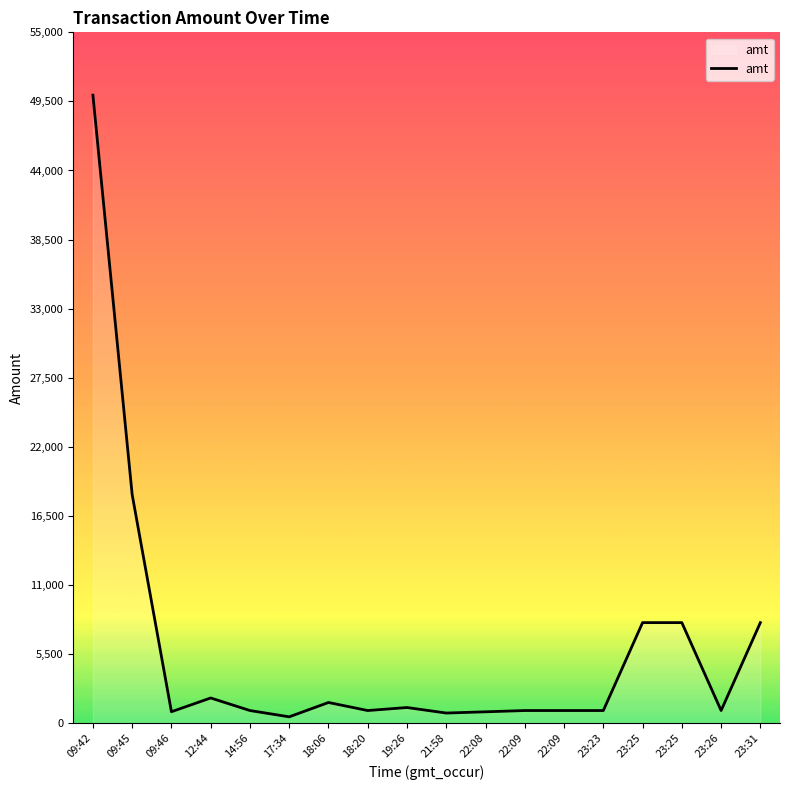

Is it true that the value at 18:20 is 1551.0?

False